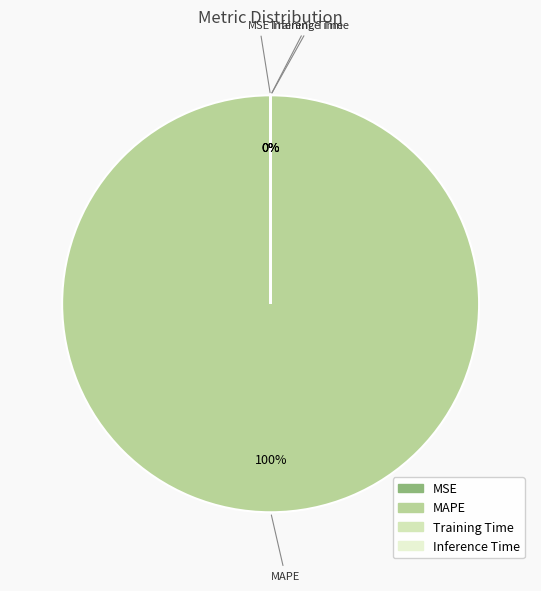

To the nearest percent, what is the difference between the largest and smallest slice percentages?

100%